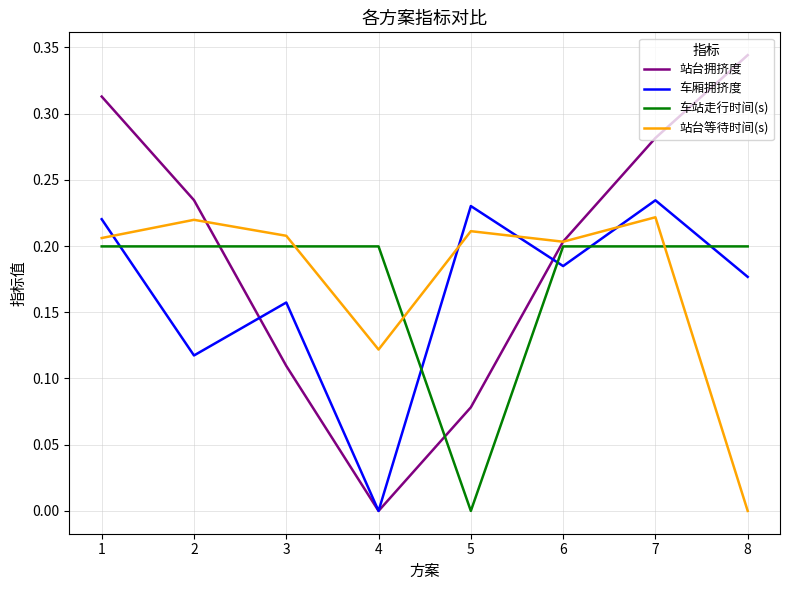

Between which two adjacent categories do 车厢拥挤度 and 站台等待时间(s) first intersect?

1 and 2